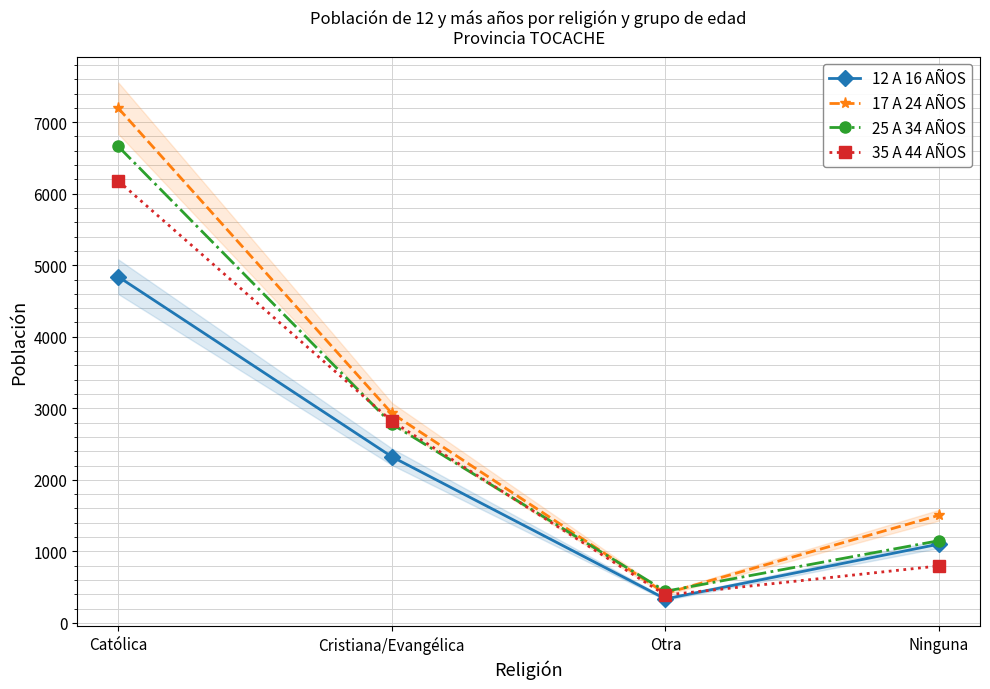

At which category does 25 A 34 AÑOS reach its first local valley?

Otra